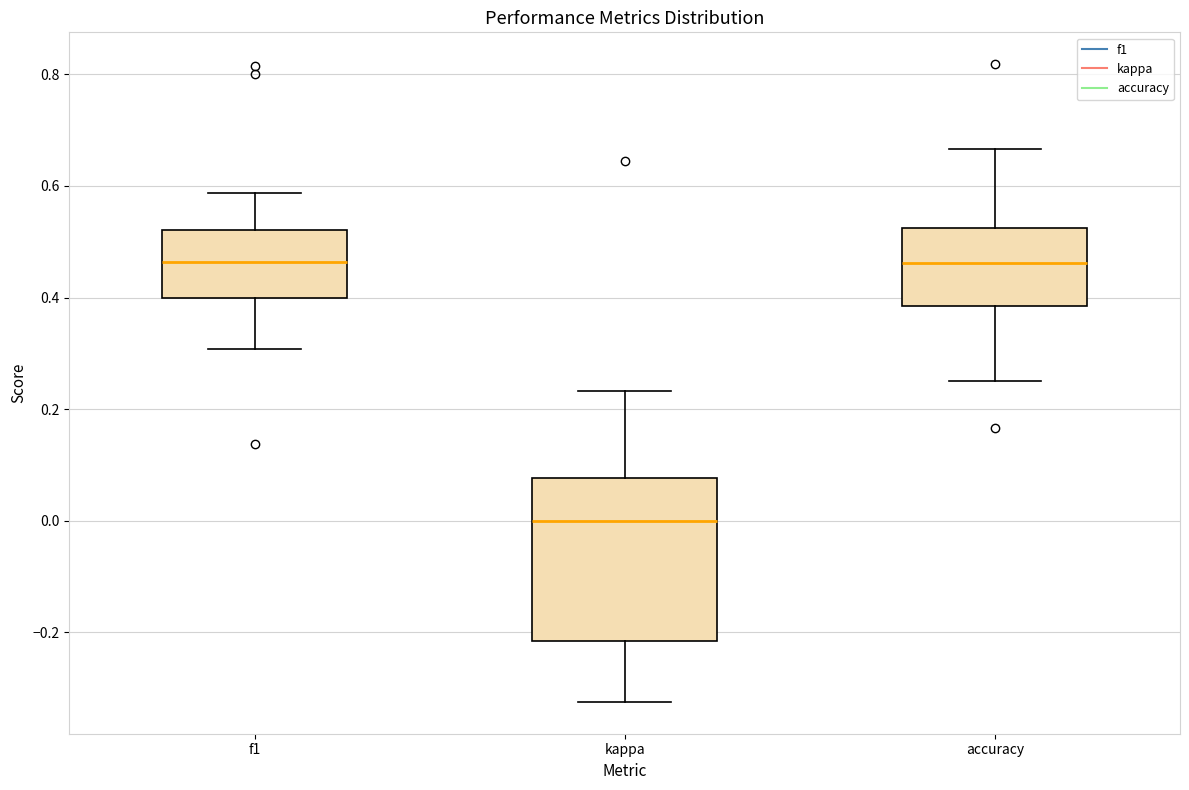

Reading left to right, read every box against the y-axis: the position of its median line, the range the box covers, and the ends of its whiskers. The values are not printed on the chart, so give them approximately, as read against the axis.

f1: median 0.46, box 0.40 to 0.52, whiskers 0.30 to 0.58
kappa: median 0.00, box -0.22 to 0.08, whiskers -0.32 to 0.24
accuracy: median 0.46, box 0.38 to 0.52, whiskers 0.26 to 0.66